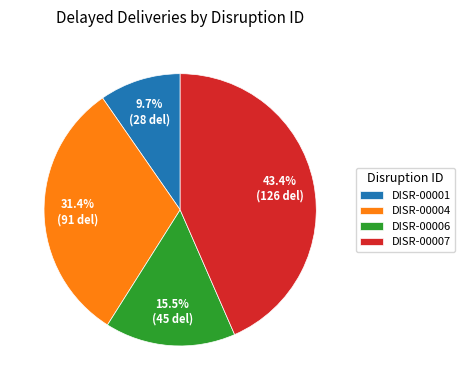

How many slices are in this pie chart?

4